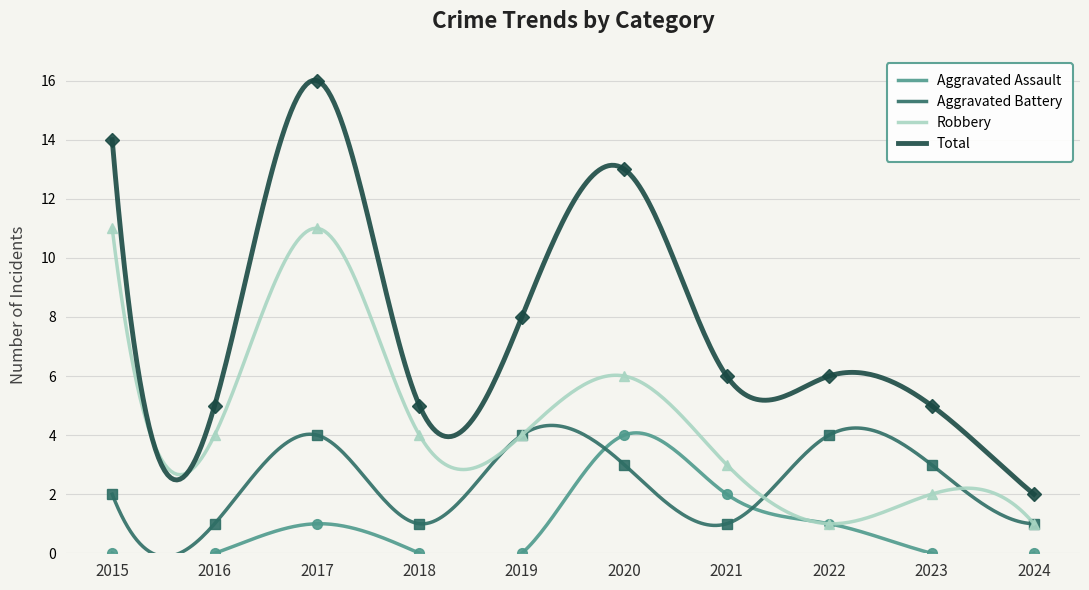

True or false: Aggravated Assault and Aggravated Battery intersect in this chart.

True